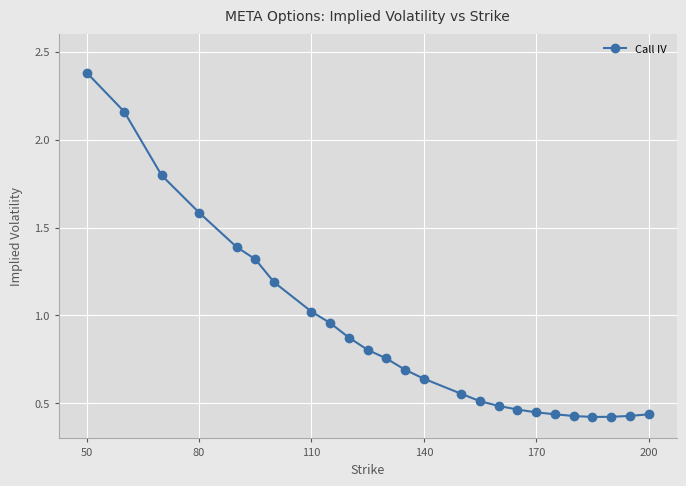

What is the difference between the maximum and second lowest values?

2.0